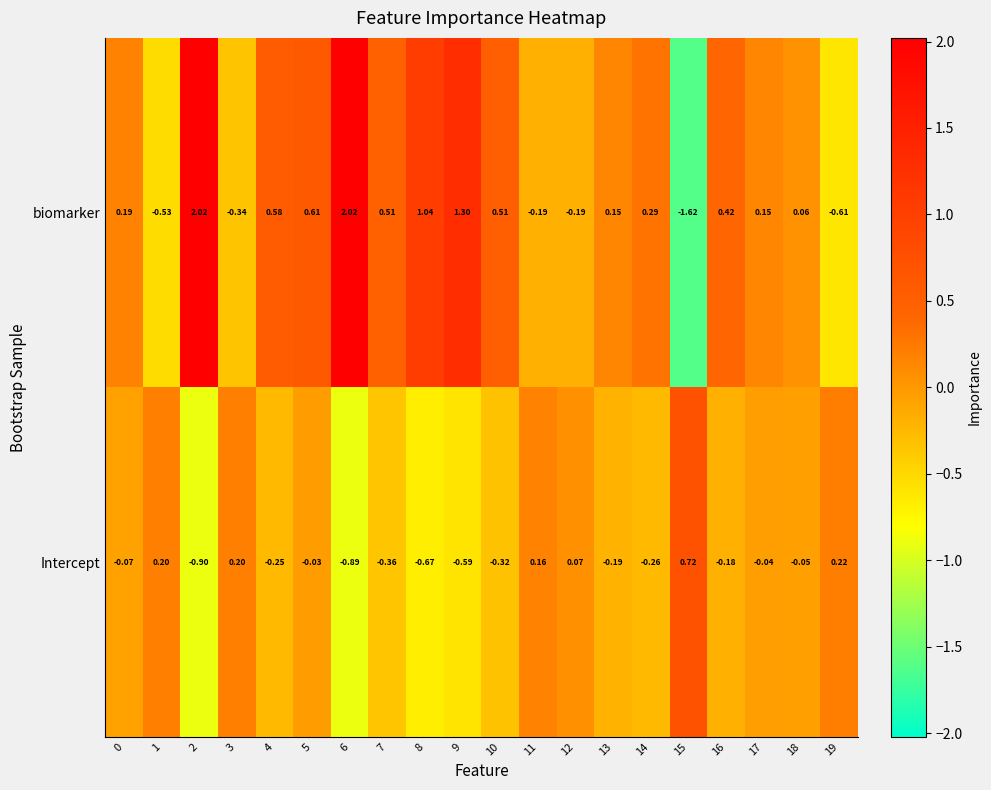

Count the number of data series in this chart.

2